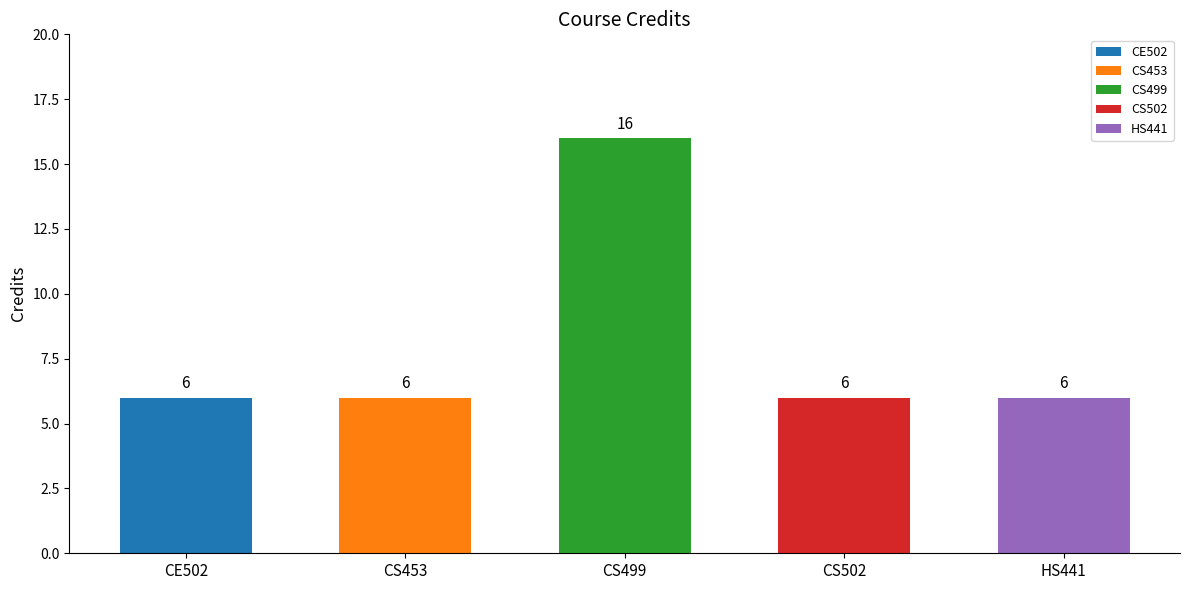

What position from the left is CS502?

4